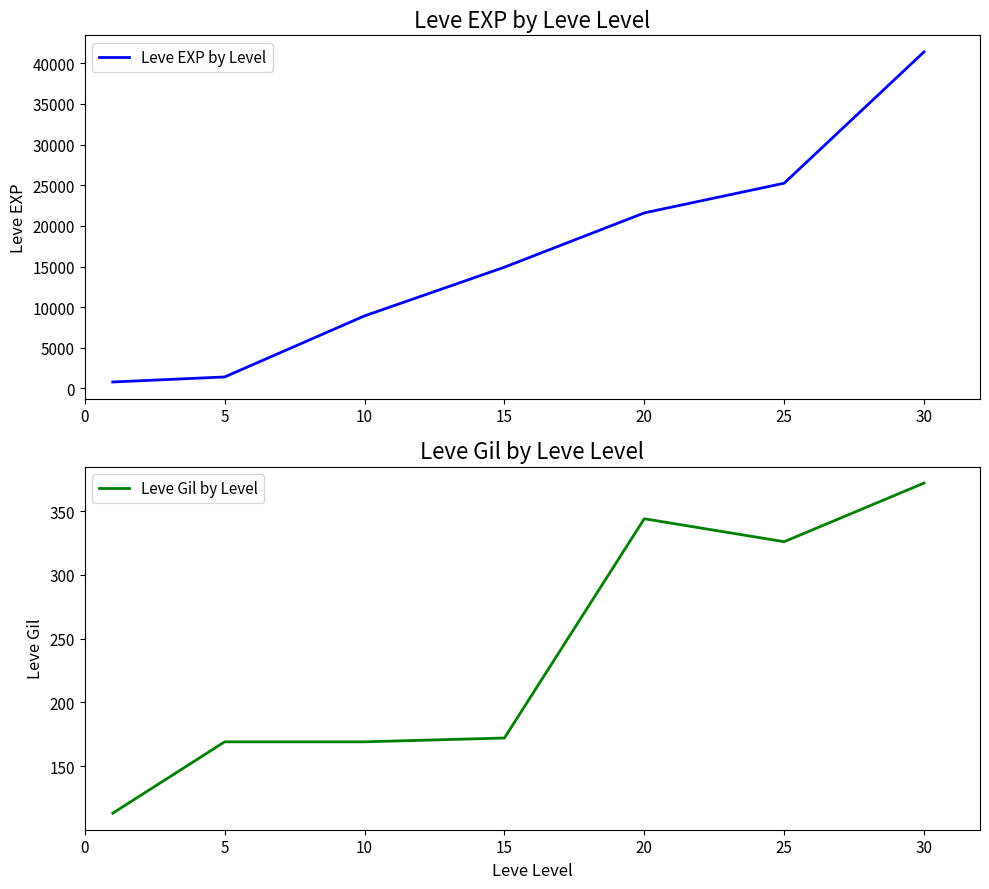

The value of Leve EXP by Level at 15 is 14920. True or false?

True